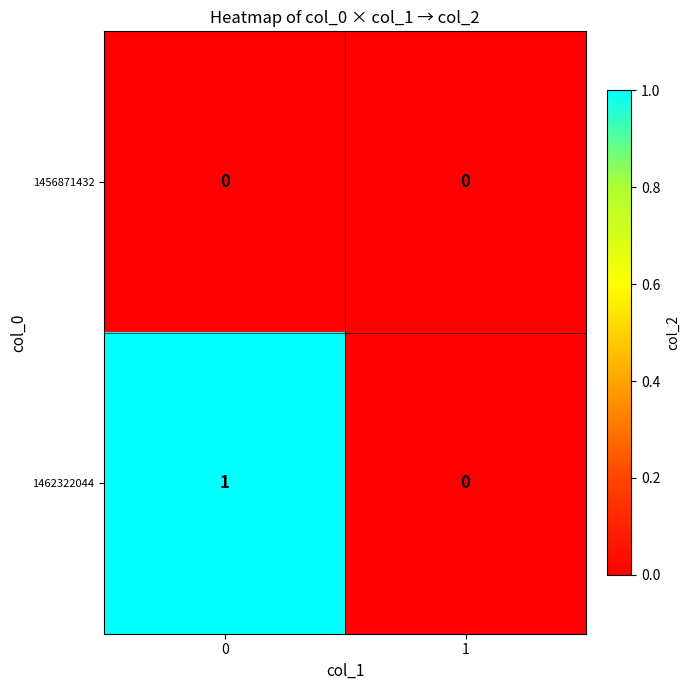

True or false: 1456871432 has a value of 0 at 1.

True